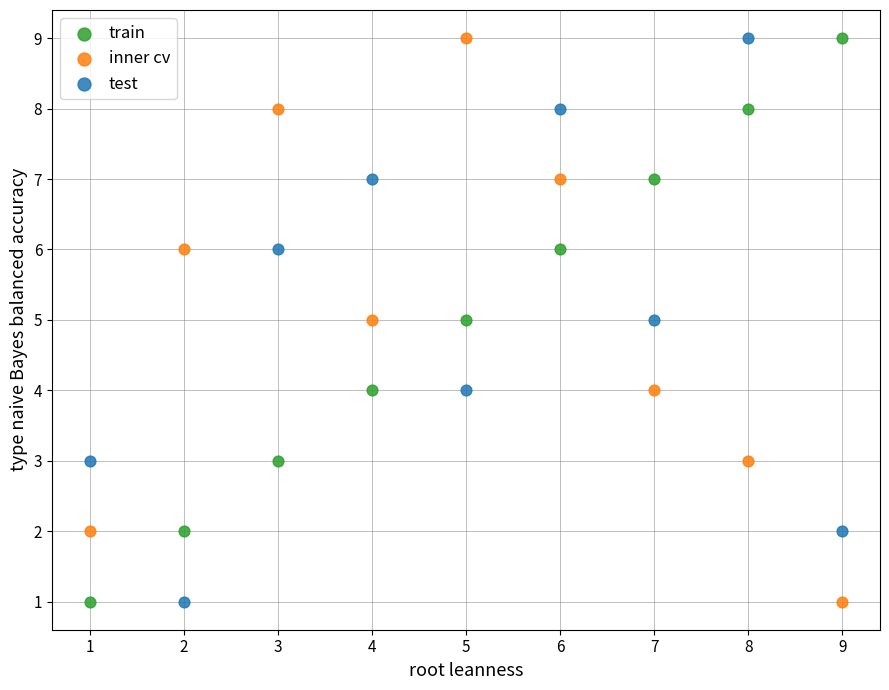

What are all the series names shown in the legend?

train, inner cv, test